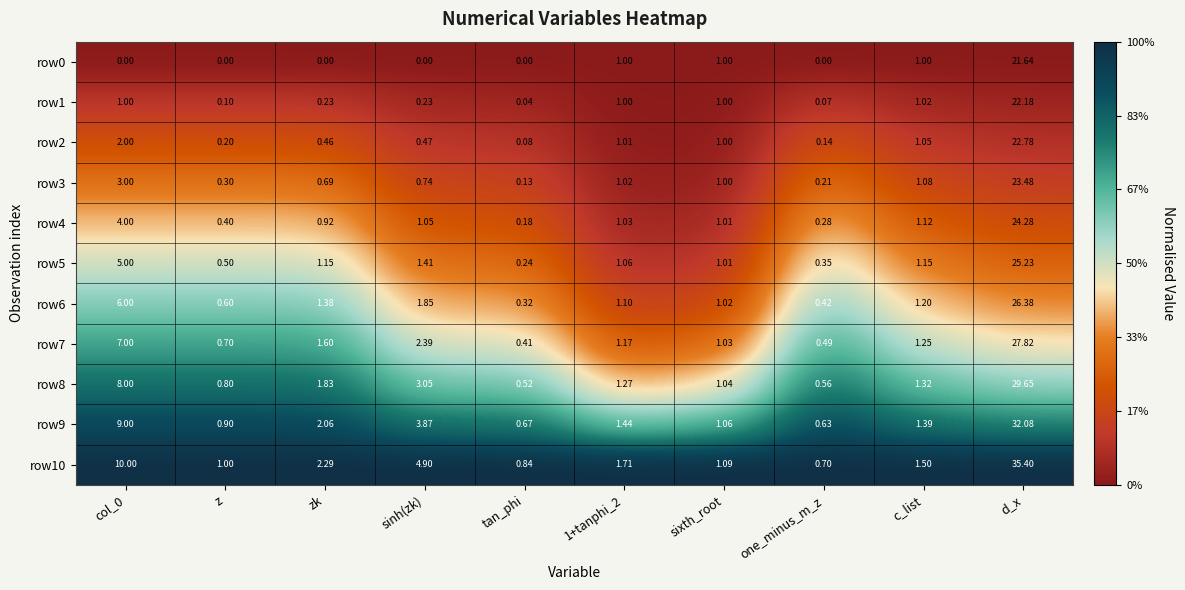

At which category is the sum across all series the highest?

d_x